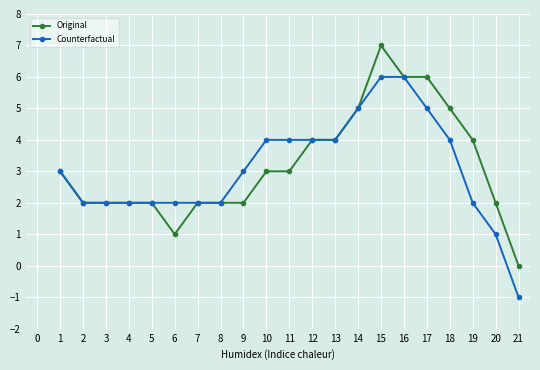

What is the value of the Counterfactual point at the 15th from the left?

6